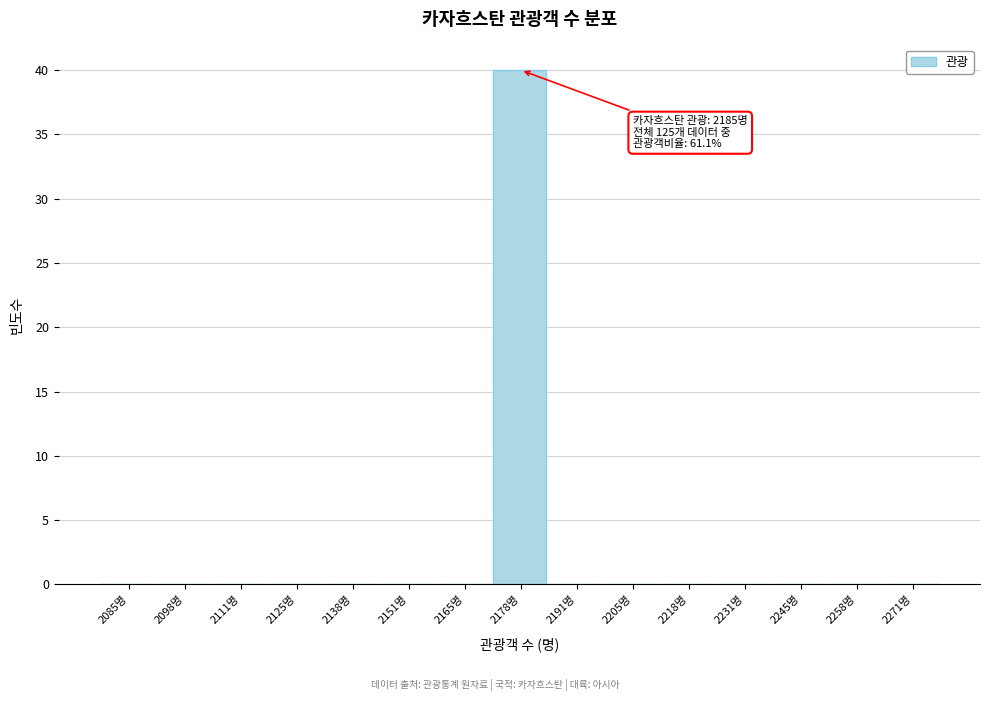

Reading left to right, what are all the values shown in this chart?

2085명=0	2098명=0	2111명=0	2125명=0	2138명=0	2151명=0	2165명=0	2178명=40	2191명=0	2205명=0	2218명=0	2231명=0	2245명=0	2258명=0	2271명=0